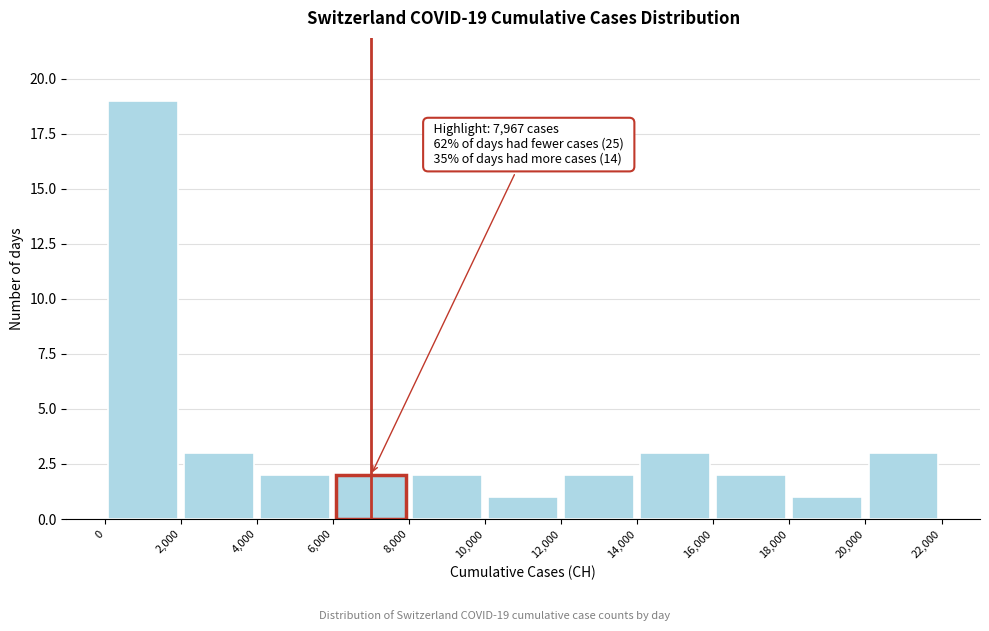

Which range on the x-axis has the tallest bar?

0 to 2,000